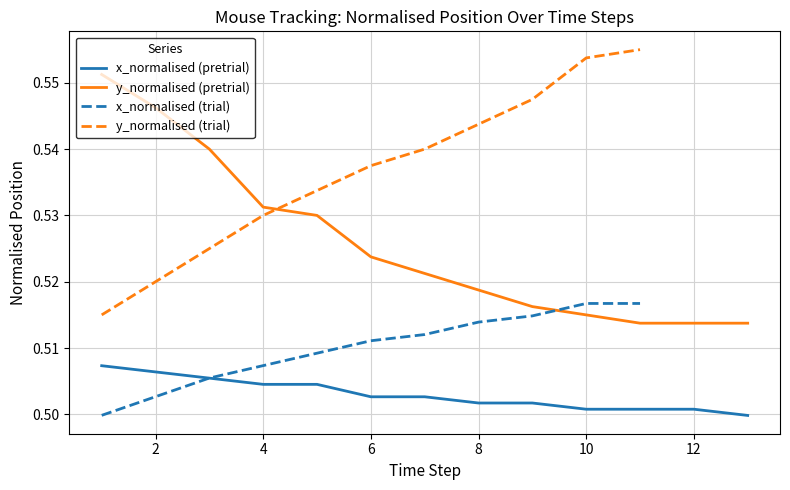

True or false: x_normalised (pretrial) and y_normalised (pretrial) intersect in this chart.

False